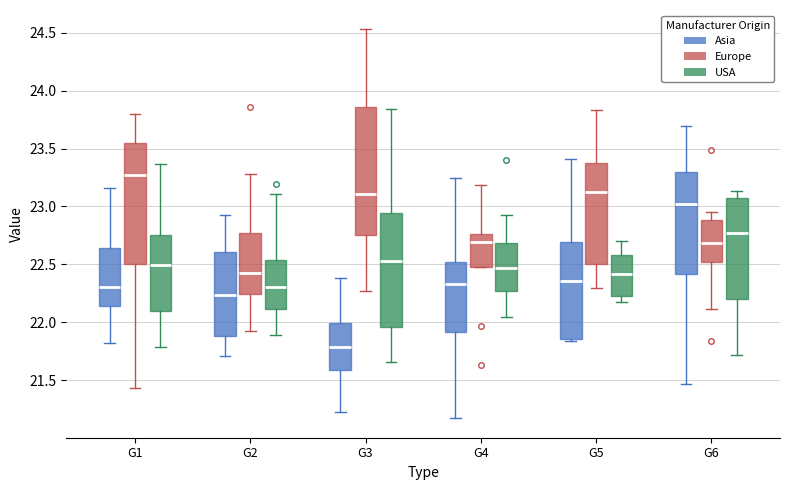

Reading left to right, transcribe this box plot: for each box, give where its median line is, the range the box spans, and where its two whiskers end, as read against the y-axis. The values are not printed on the chart, so give them approximately, as read against the axis.

G1 (Asia): median 22.30, box 22.15 to 22.65, whiskers 21.80 to 23.15
G1 (Europe): median 23.25, box 22.50 to 23.55, whiskers 21.45 to 23.80
G1 (USA): median 22.50, box 22.10 to 22.75, whiskers 21.80 to 23.35
G2 (Asia): median 22.25, box 21.90 to 22.60, whiskers 21.70 to 22.90
G2 (Europe): median 22.40, box 22.25 to 22.75, whiskers 21.95 to 23.30
G2 (USA): median 22.30, box 22.10 to 22.55, whiskers 21.90 to 23.10
G3 (Asia): median 21.80, box 21.60 to 22.00, whiskers 21.25 to 22.40
G3 (Europe): median 23.10, box 22.75 to 23.85, whiskers 22.25 to 24.55
G3 (USA): median 22.55, box 21.95 to 22.95, whiskers 21.65 to 23.85
G4 (Asia): median 22.35, box 21.90 to 22.50, whiskers 21.15 to 23.25
G4 (Europe): median 22.70, box 22.45 to 22.75, whiskers 22.45 to 23.20
G4 (USA): median 22.45, box 22.25 to 22.70, whiskers 22.05 to 22.90
G5 (Asia): median 22.35, box 21.85 to 22.70, whiskers 21.85 (just below the box's lower edge) to 23.40
G5 (Europe): median 23.15, box 22.50 to 23.40, whiskers 22.30 to 23.85
G5 (USA): median 22.40, box 22.25 to 22.60, whiskers 22.15 to 22.70
G6 (Asia): median 23.00, box 22.40 to 23.30, whiskers 21.45 to 23.70
G6 (Europe): median 22.70, box 22.50 to 22.90, whiskers 22.10 to 22.95
G6 (USA): median 22.75, box 22.20 to 23.05, whiskers 21.70 to 23.15